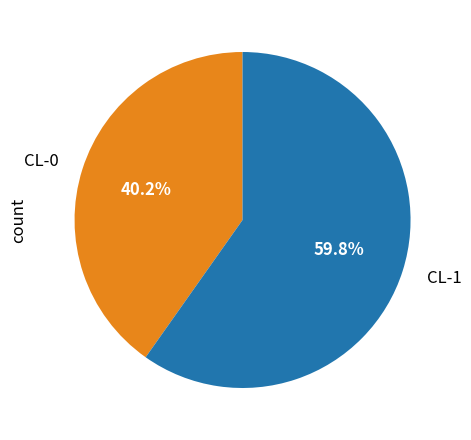

The CL-0 slice represents 29% of the pie. True or false?

False